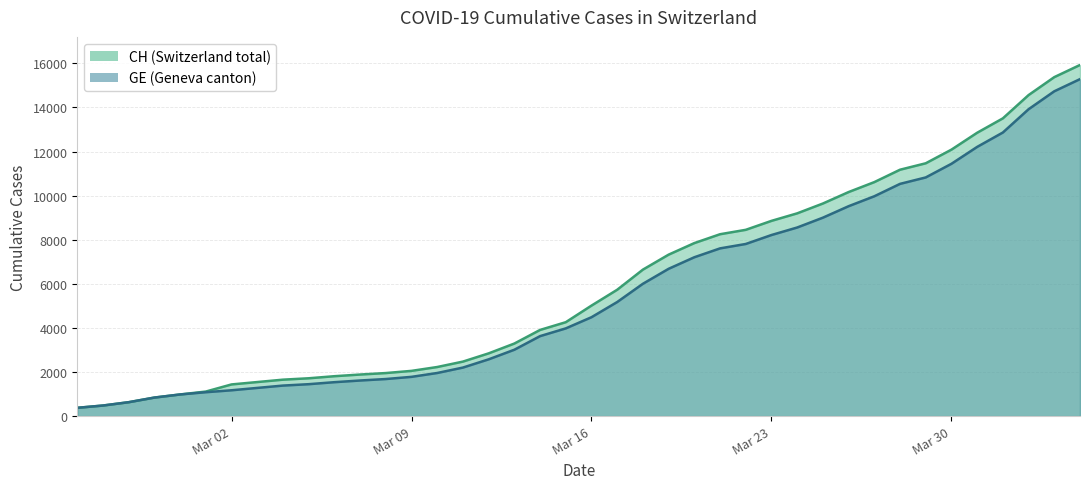

What is the maximum value for CH?

15926